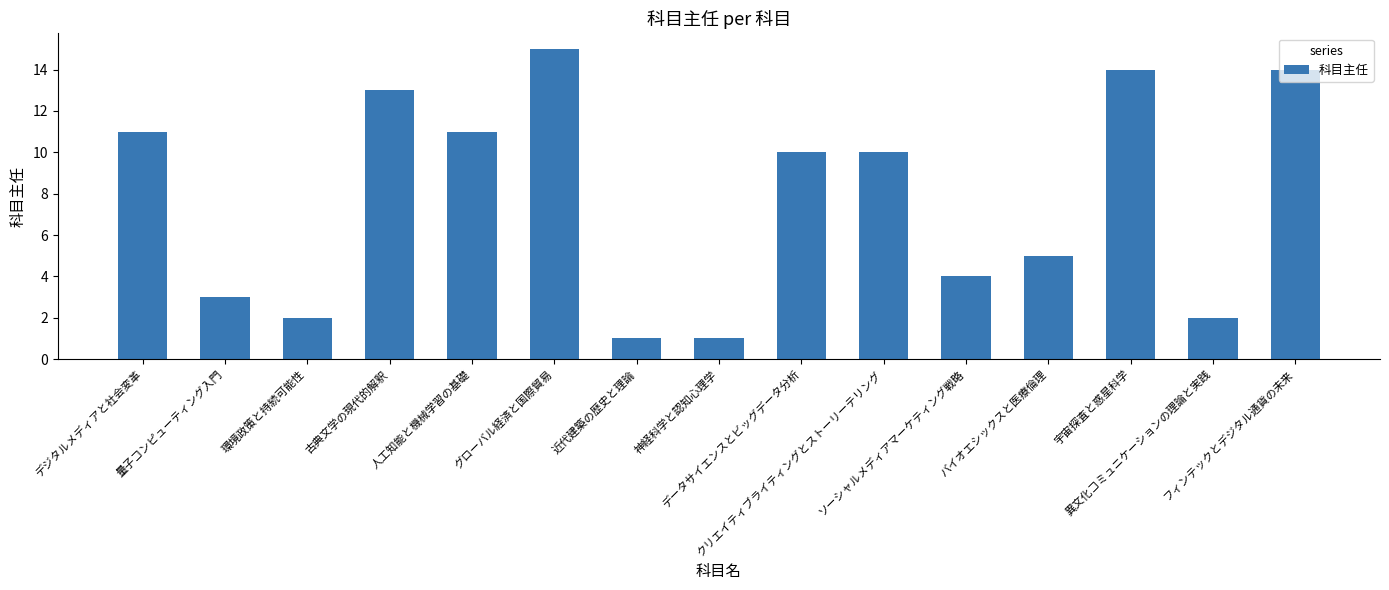

What is the value of the 11th bar from the left?

4